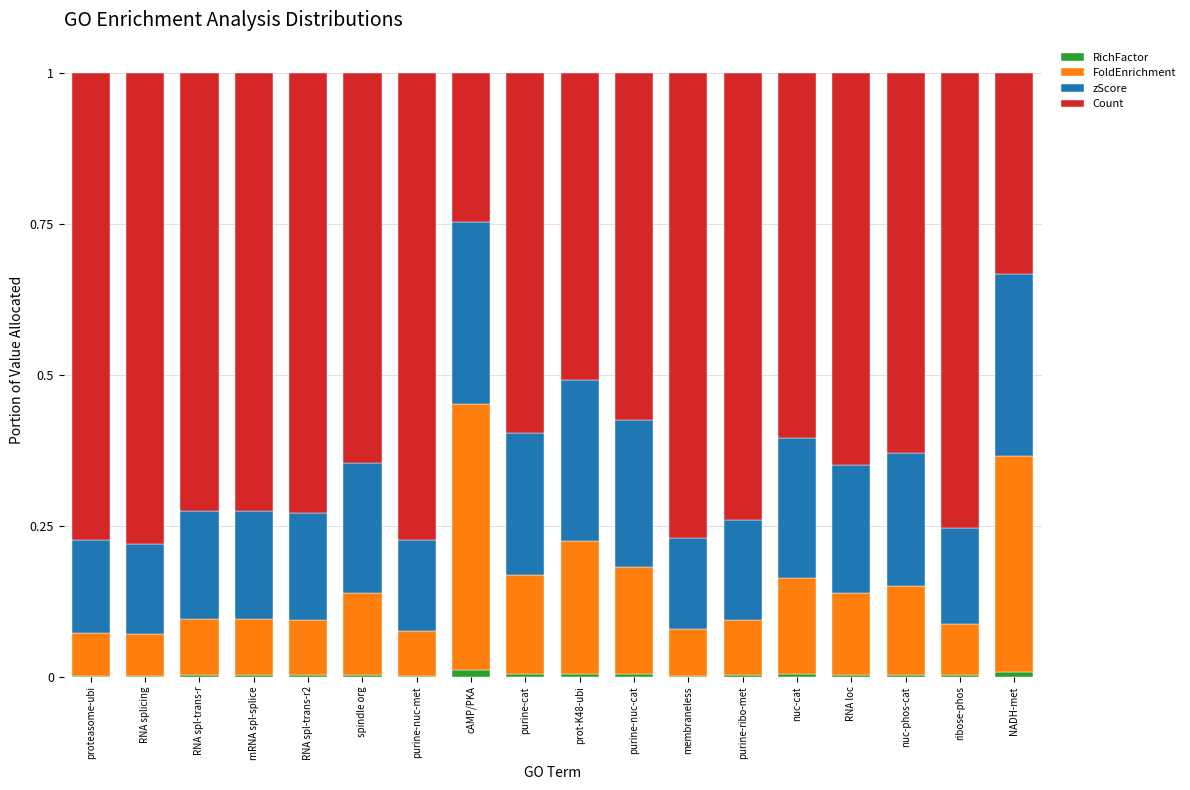

Which series changed the most between RNA splicing and spindle org?

Count